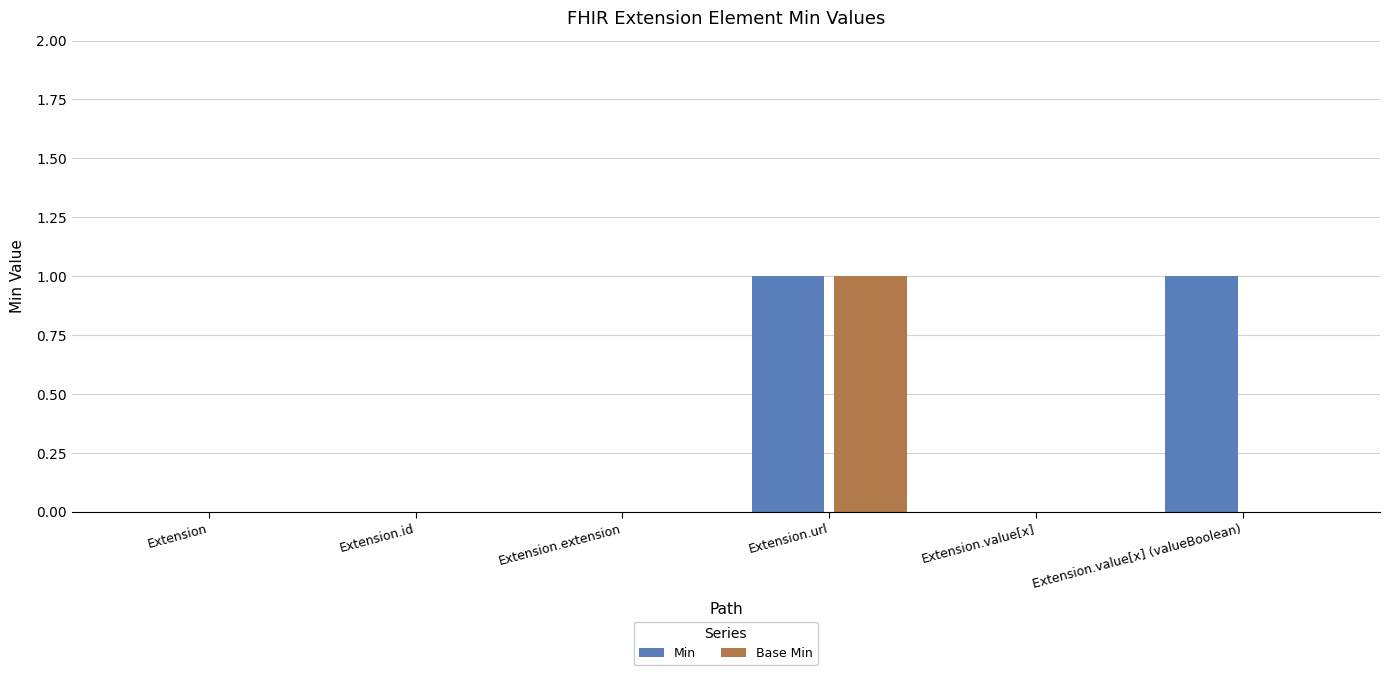

Which series has the largest total across all categories?

Min